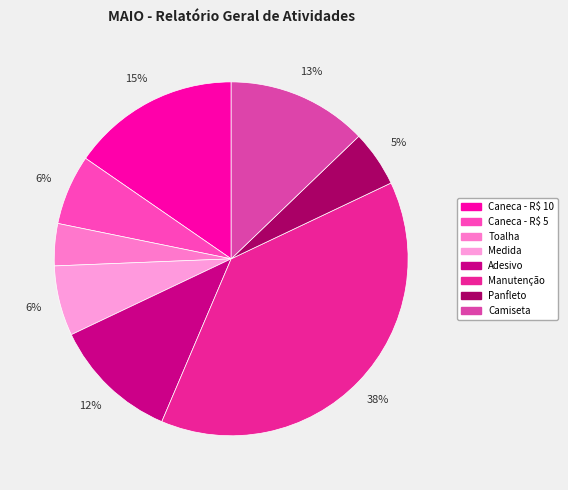

Combined, do Camiseta and Adesivo account for over 50%?

No